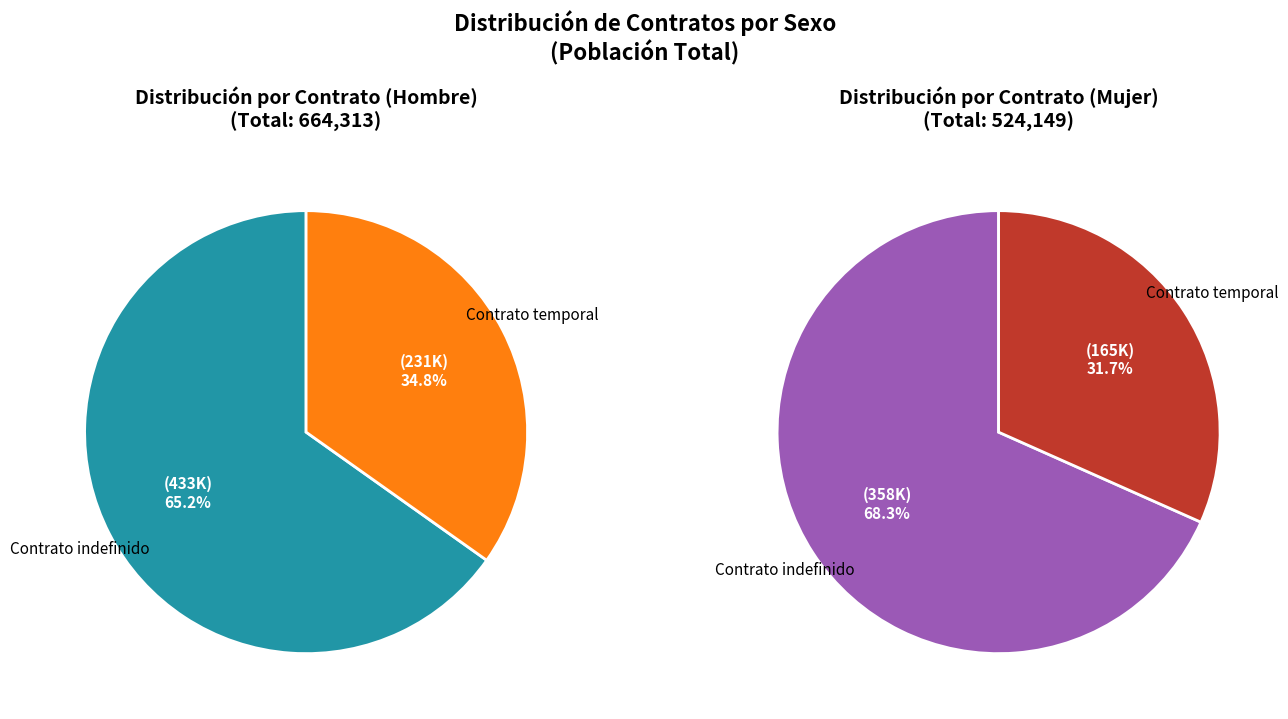

Which series has the largest range (max minus min)?

Contrato indefinido